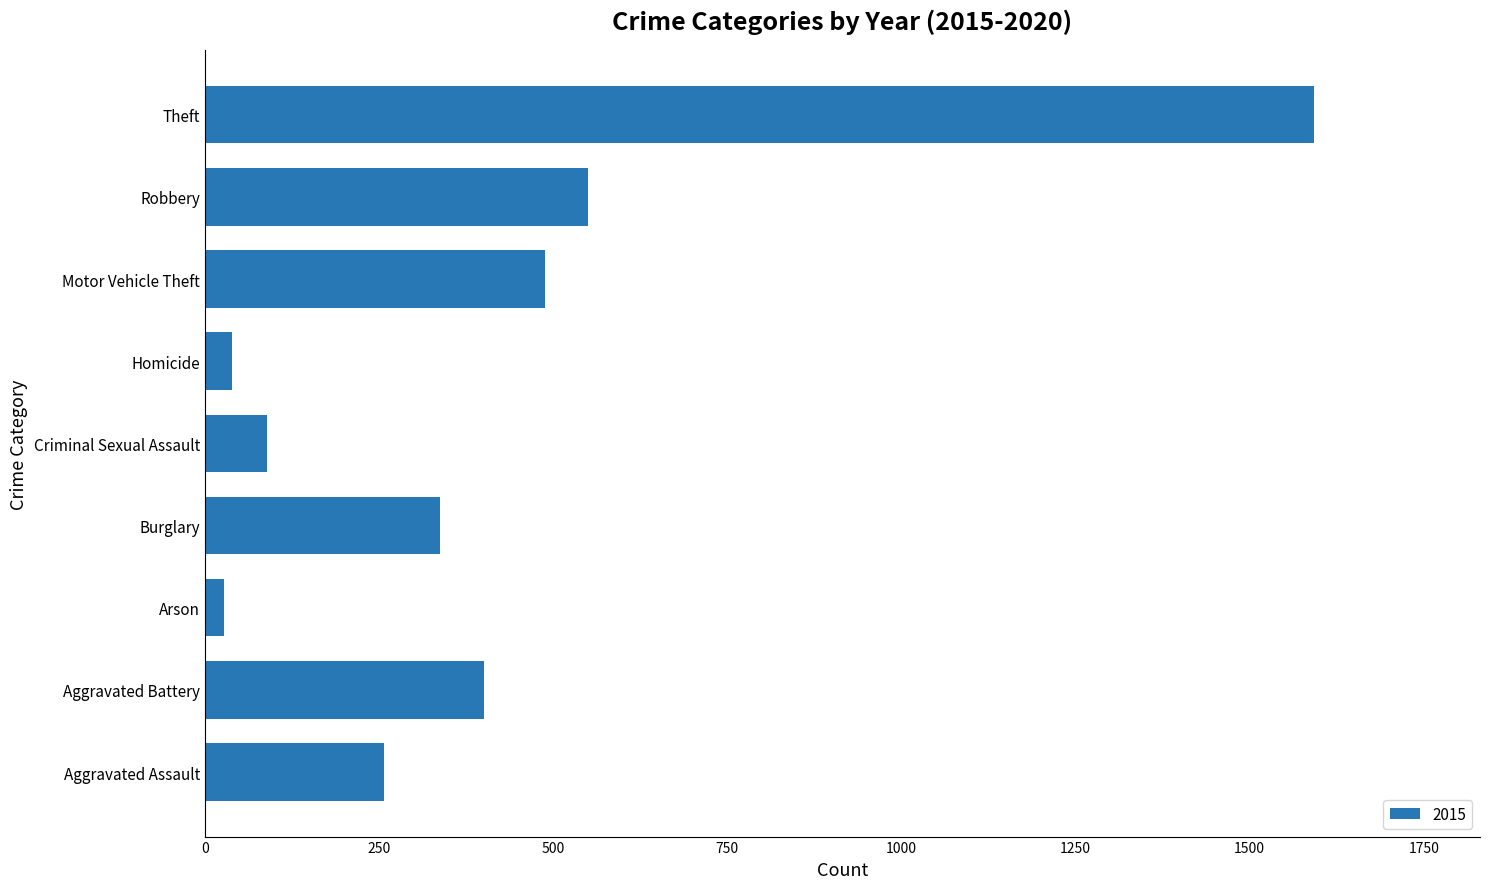

Which has a higher value, Criminal Sexual Assault or Theft?

Theft